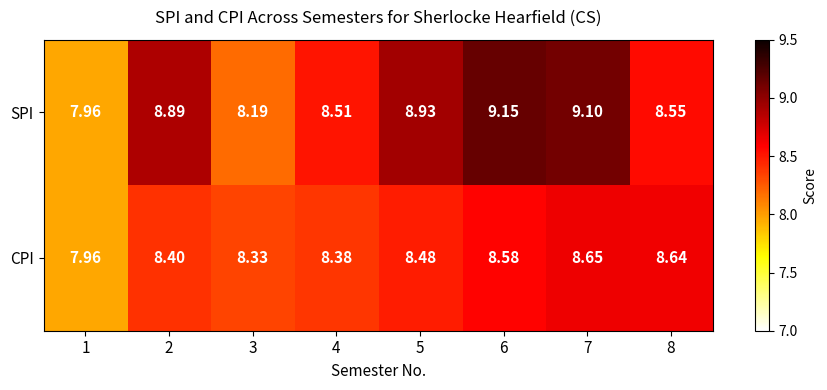

How many values in the SPI series exceed 8?

7